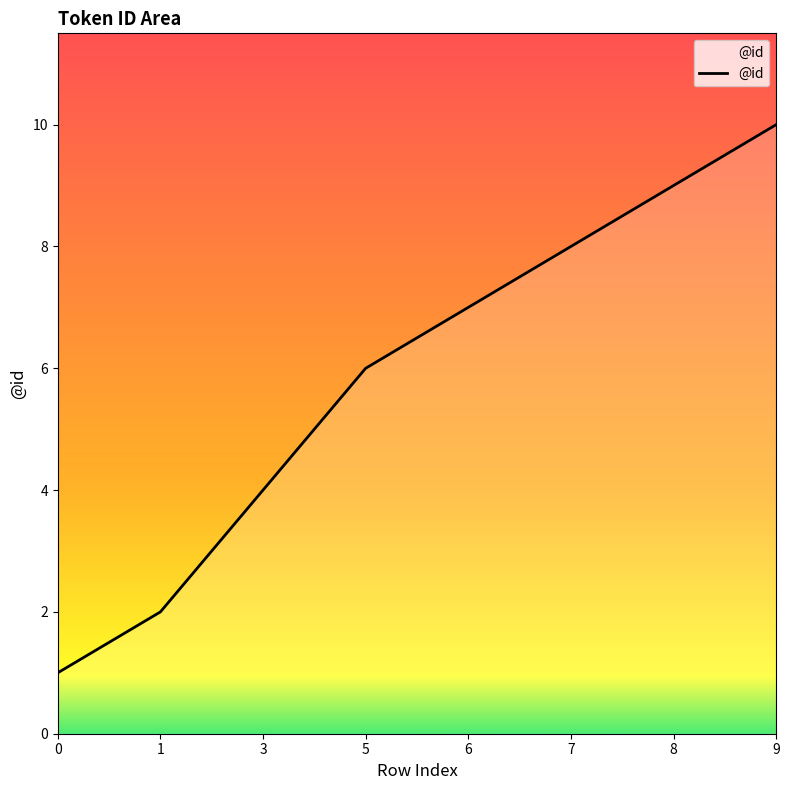

The chart shows a value of 6 at 5. True or false?

True